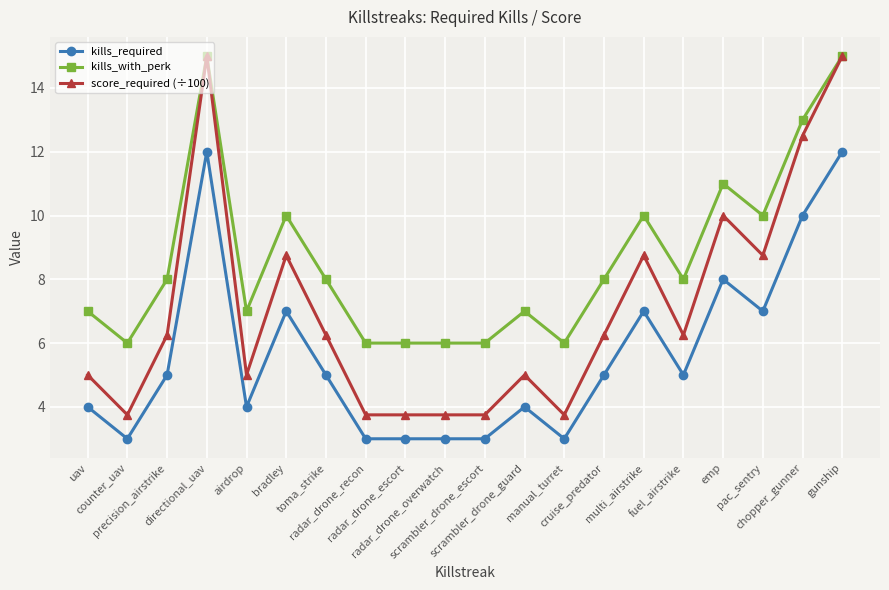

How many data points does each series have?

20